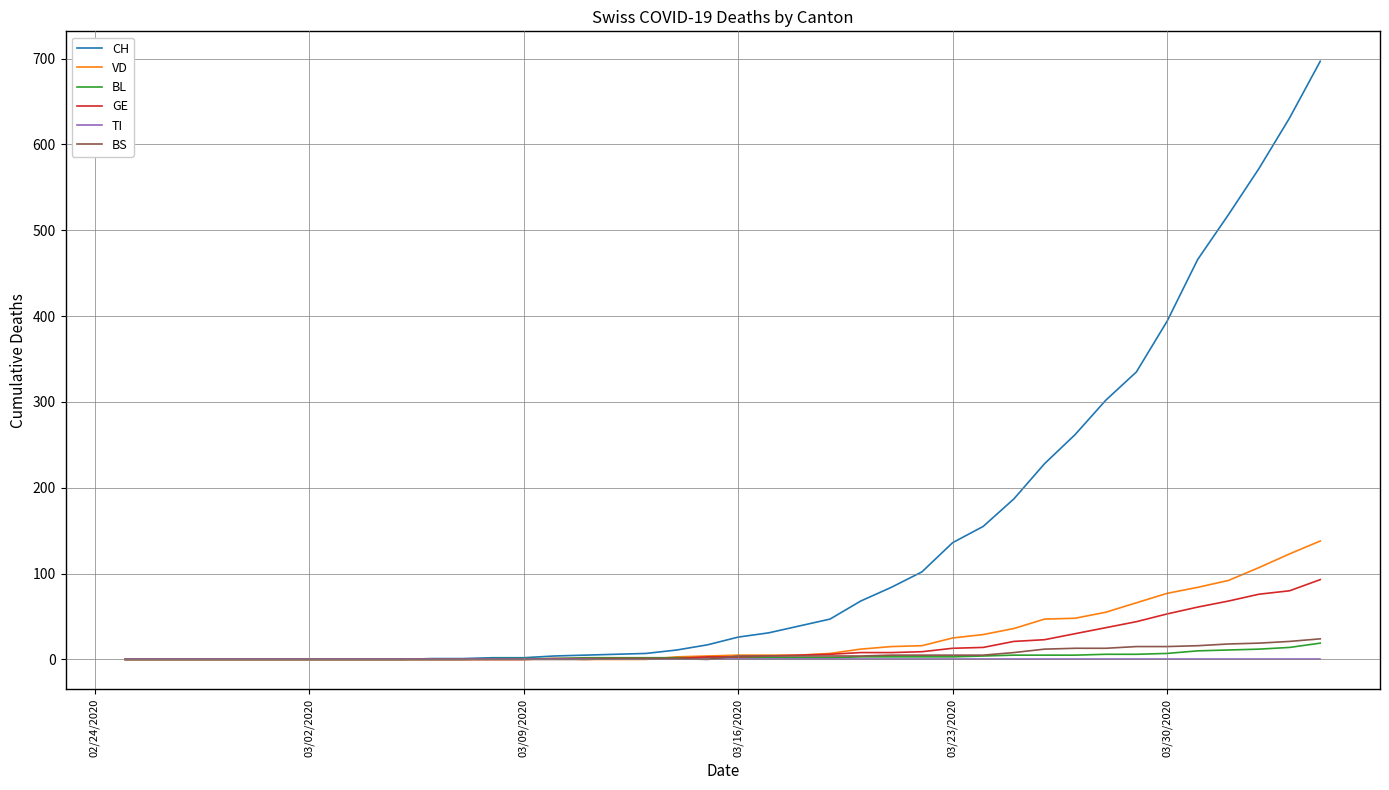

What is the maximum value shown in the chart?

697